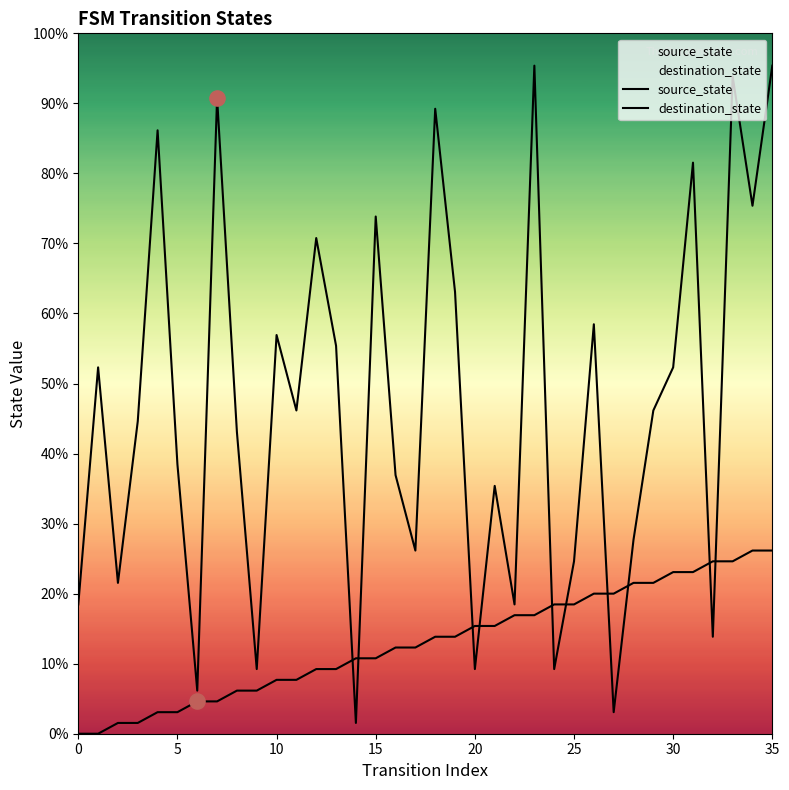

What are all the series names shown in the legend?

source_state, destination_state